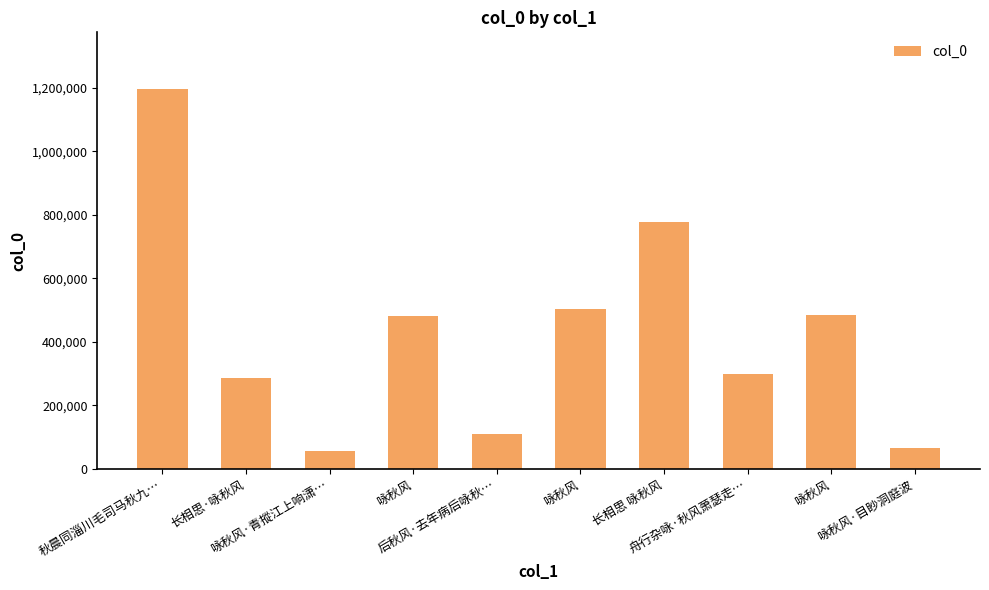

Which label corresponds to the smallest value in the chart?

咏秋风·青摐江上响潇…